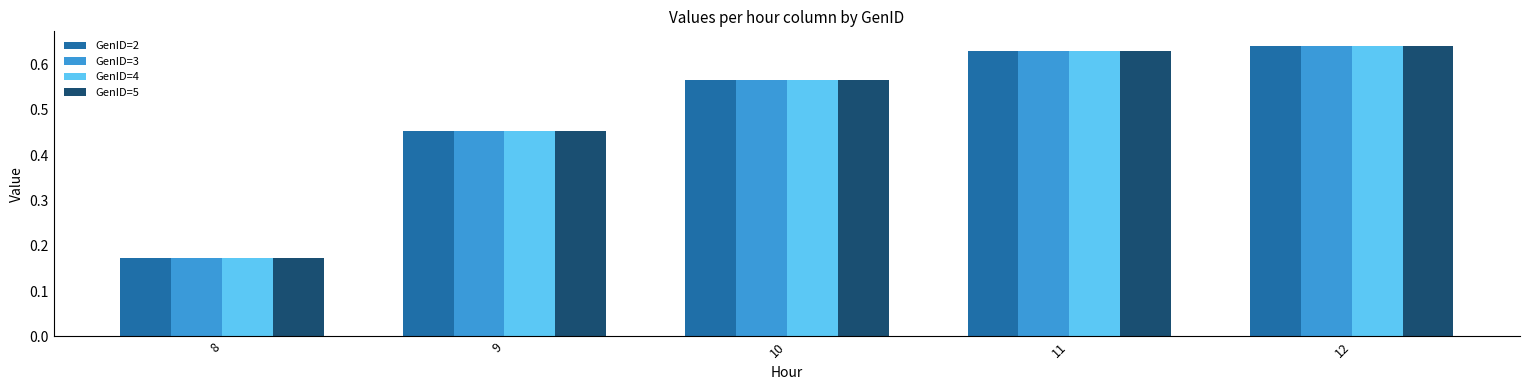

True or false: GenID=4 has a value of 0.2 at 11.

False